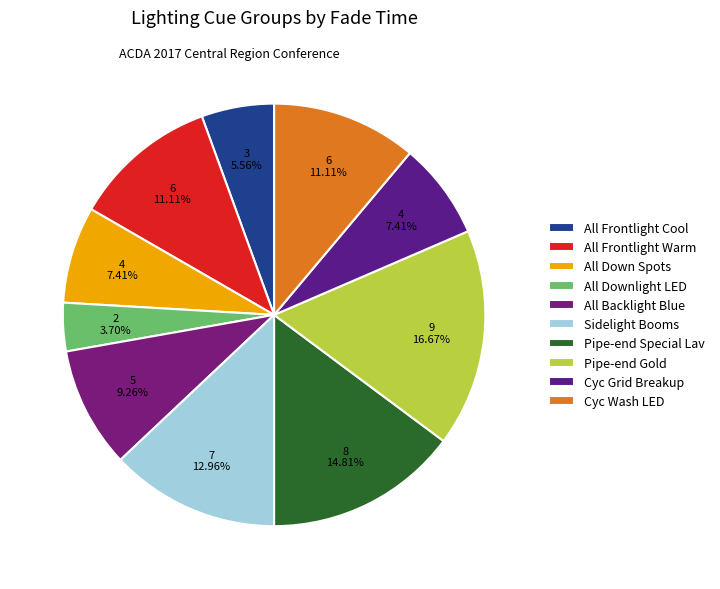

To the nearest percent, what is the difference between the largest and smallest slice percentages?

13%